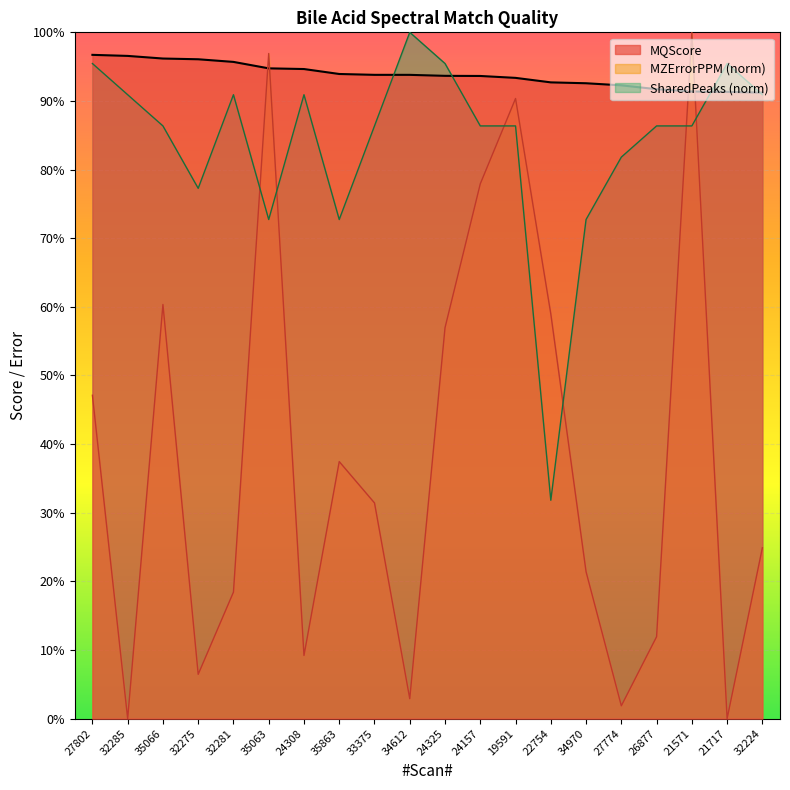

At which category does the chart reach its peak across all series?

21571